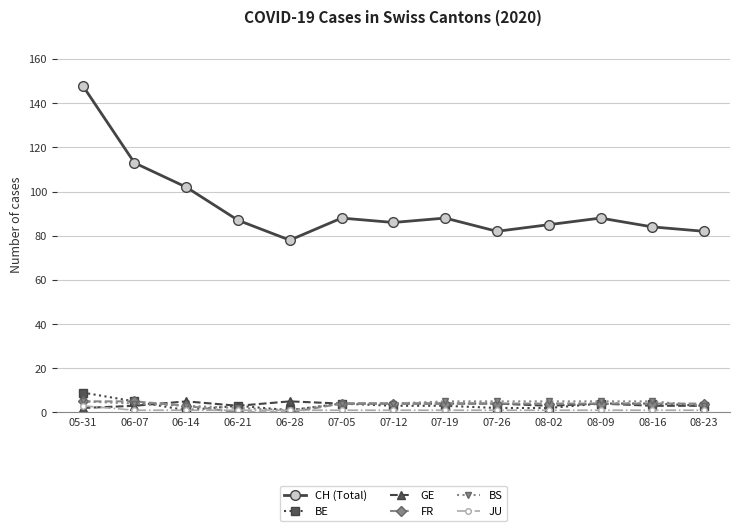

Between 07-19 and 07-26, which series saw the biggest shift?

CH (Total)